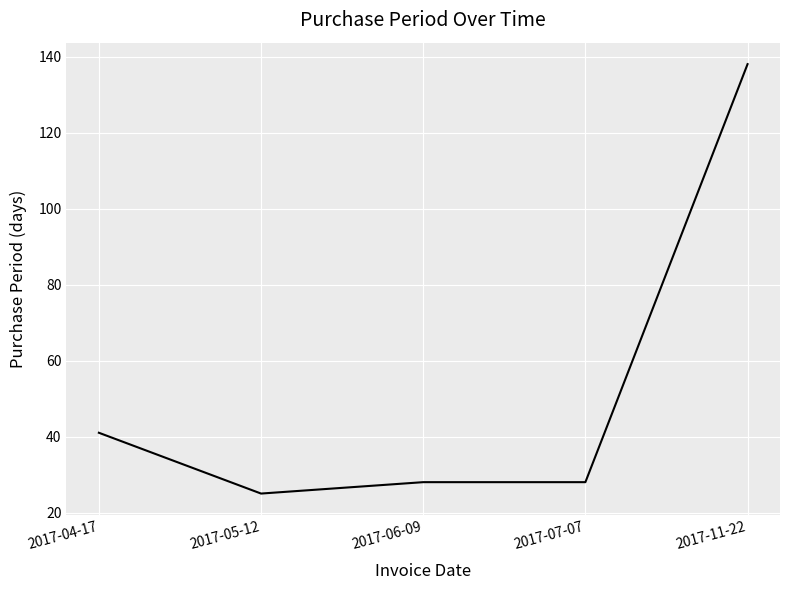

What is the difference between the maximum and minimum values?

113